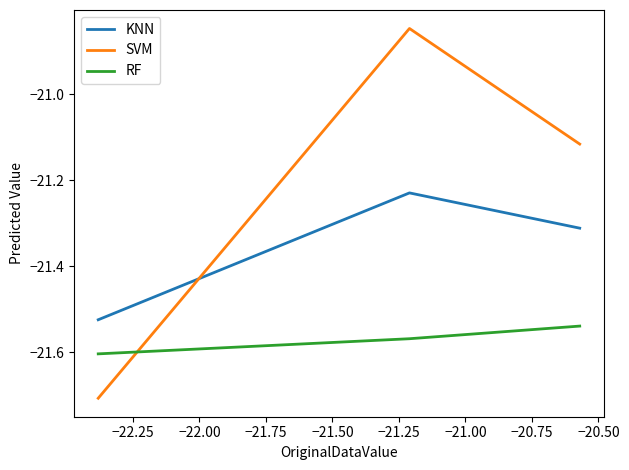

Which series has the largest range (max minus min)?

SVM